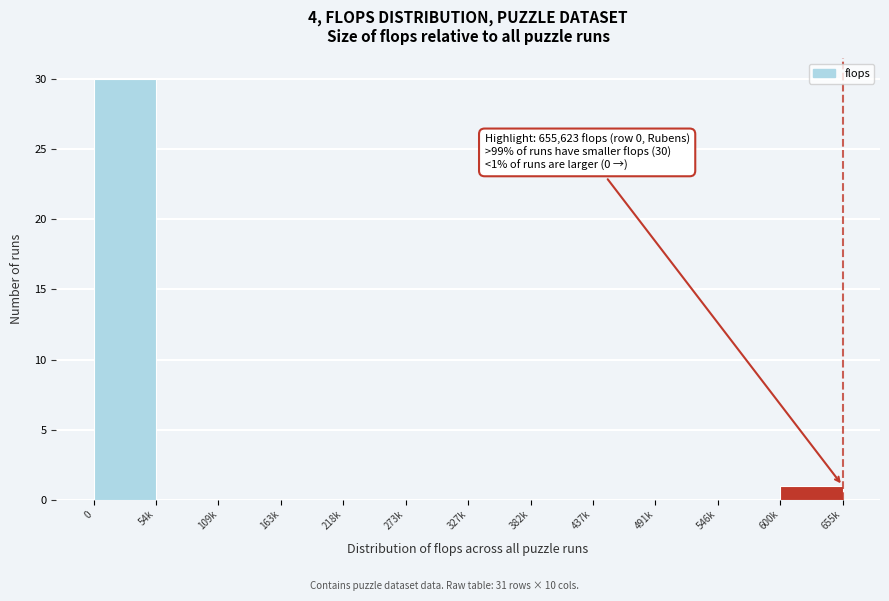

Reading left to right, what are all the values shown in this chart?

0=30	54k=0	109k=0	163k=0	218k=0	273k=0	327k=0	382k=0	437k=0	491k=0	546k=0	600k=1